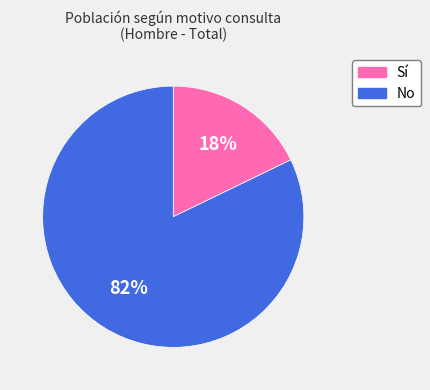

Which category has the smallest portion of the pie?

Sí